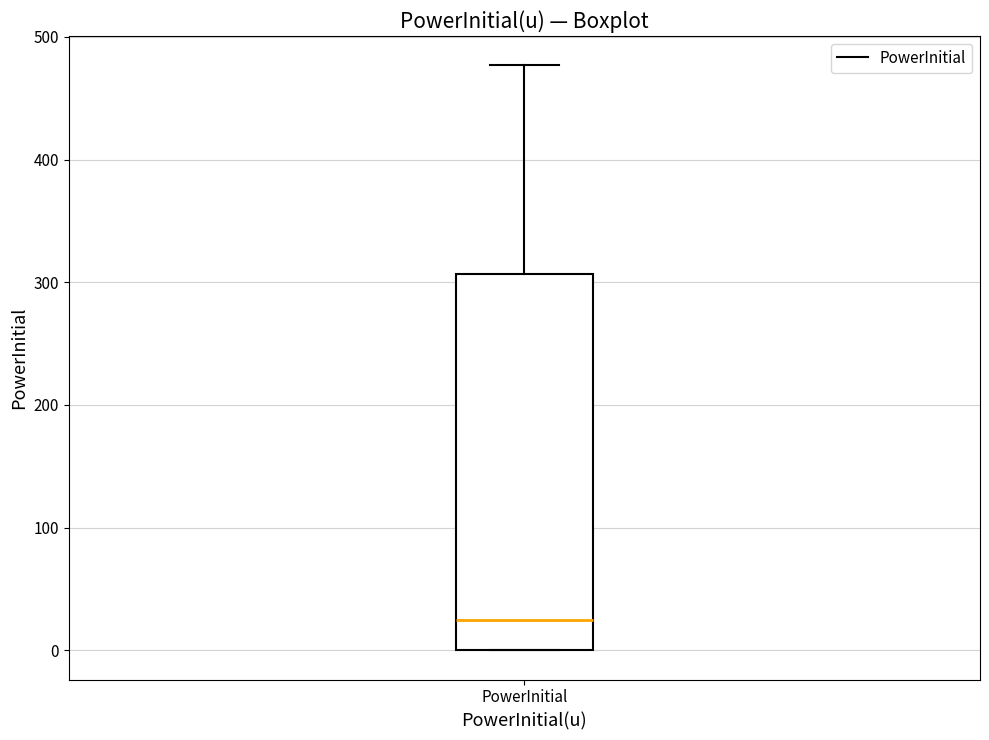

Transcribe this box plot: give where the median line is, the range the box spans, and where the two whiskers end, as read against the y-axis. The values are not printed on the chart, so give them approximately, as read against the axis.

median 20, box 0 to 310, whiskers 0 to 480